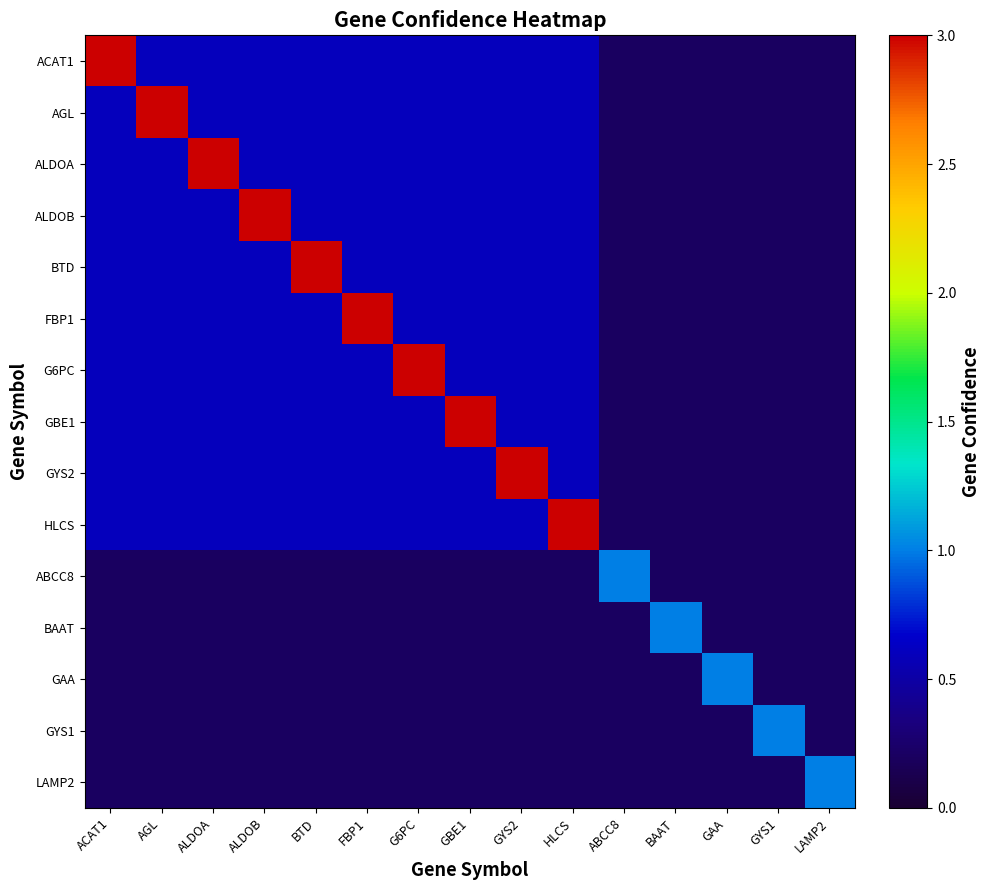

Count the number of categories in the chart.

15